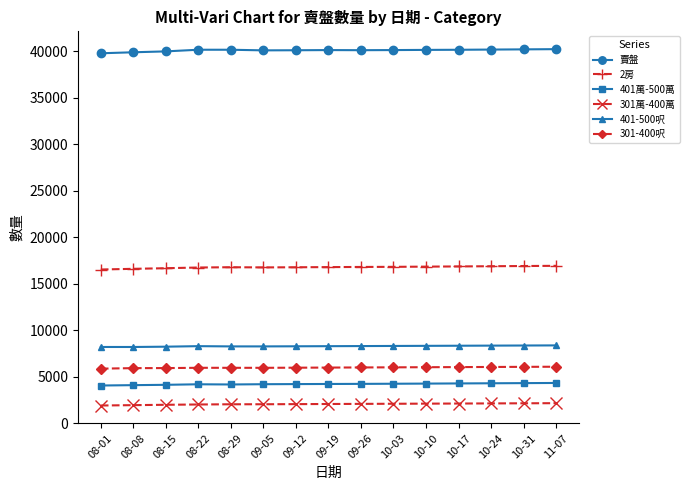

Which series has the largest total across all categories?

賣盤